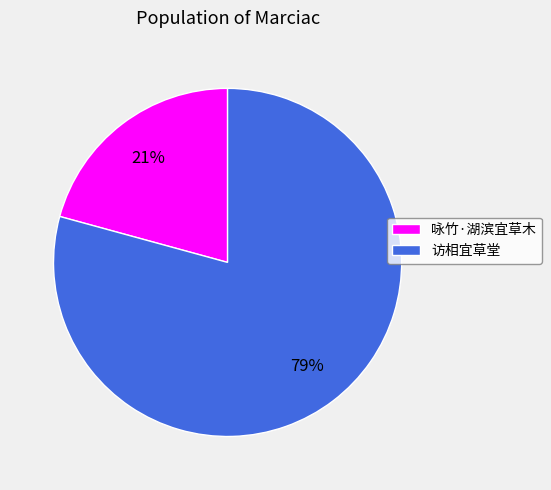

Is it true that 咏竹·湖滨宜草木 is 32% of the pie?

False